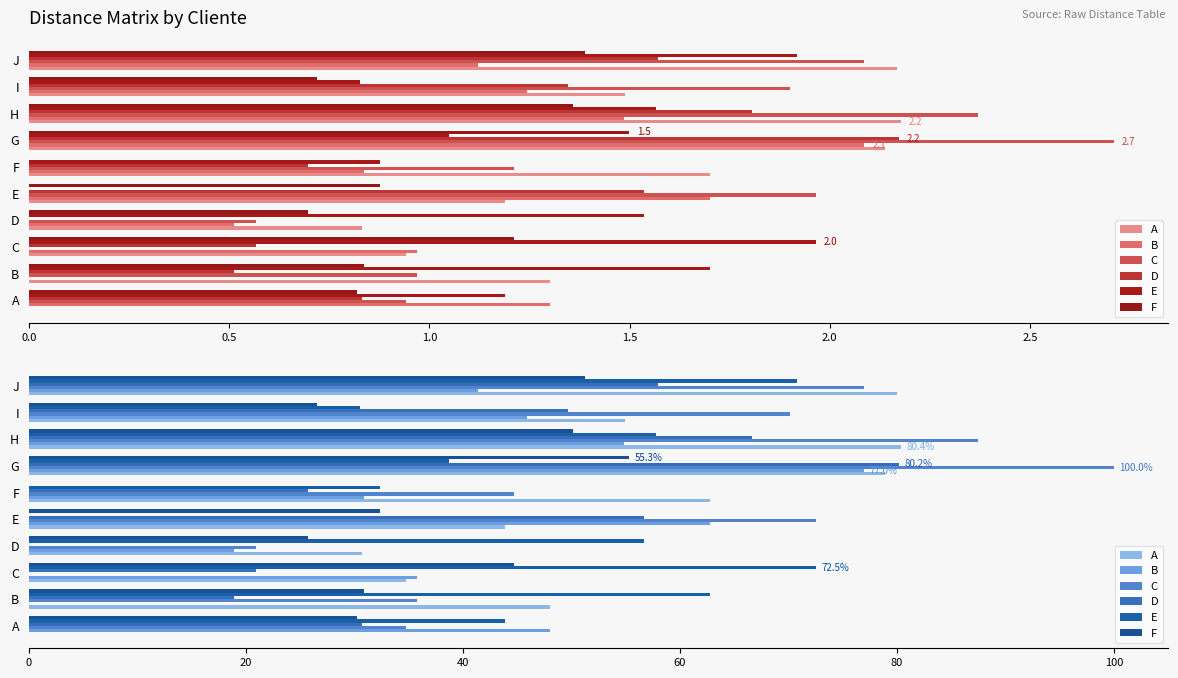

Are the bars horizontal?

Yes